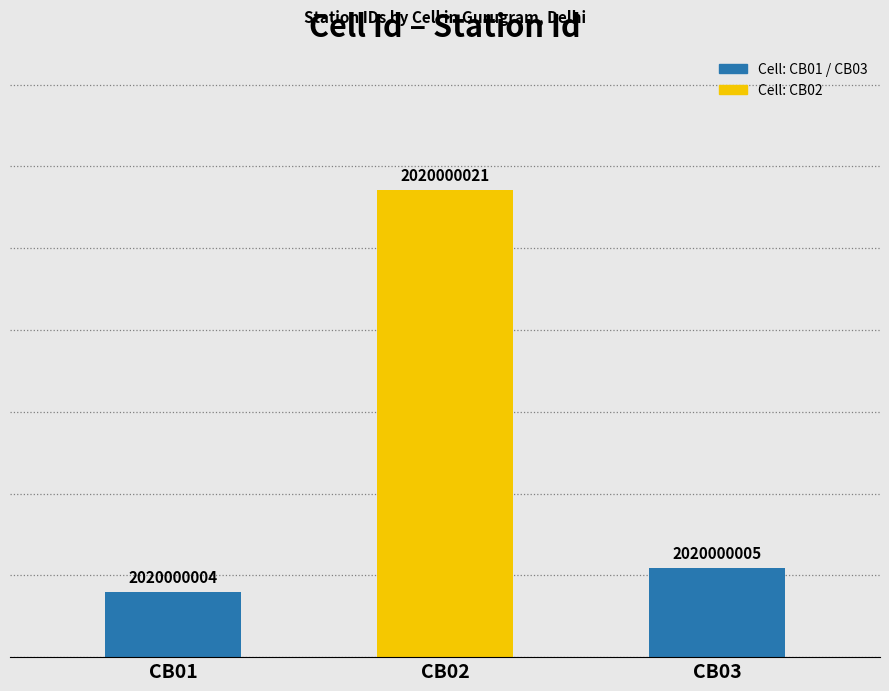

Where does the data first go above 5?

CB02